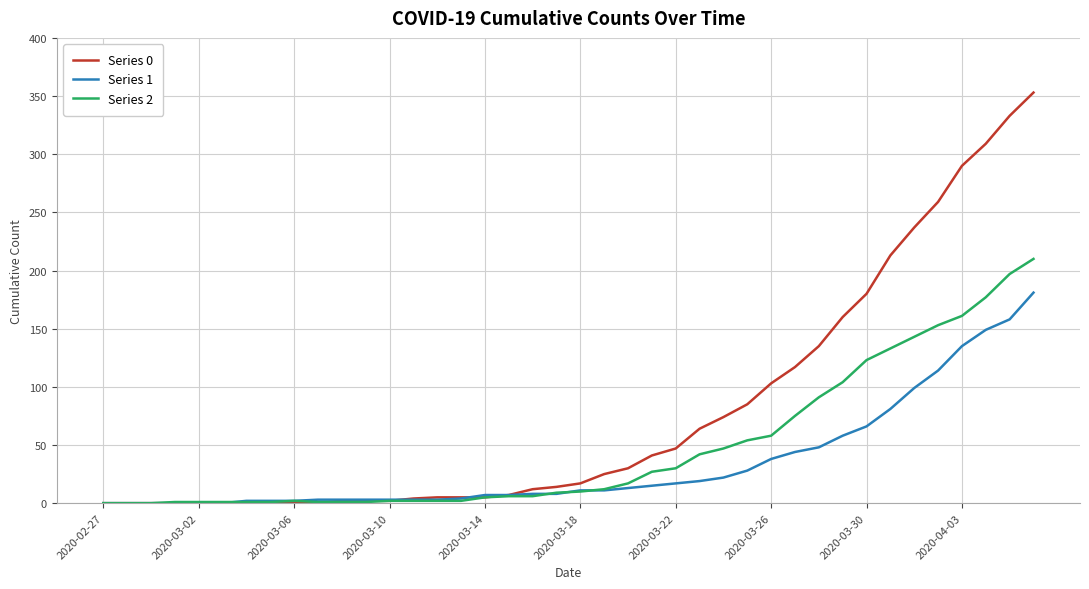

Which series has the largest range (max minus min)?

Series 0